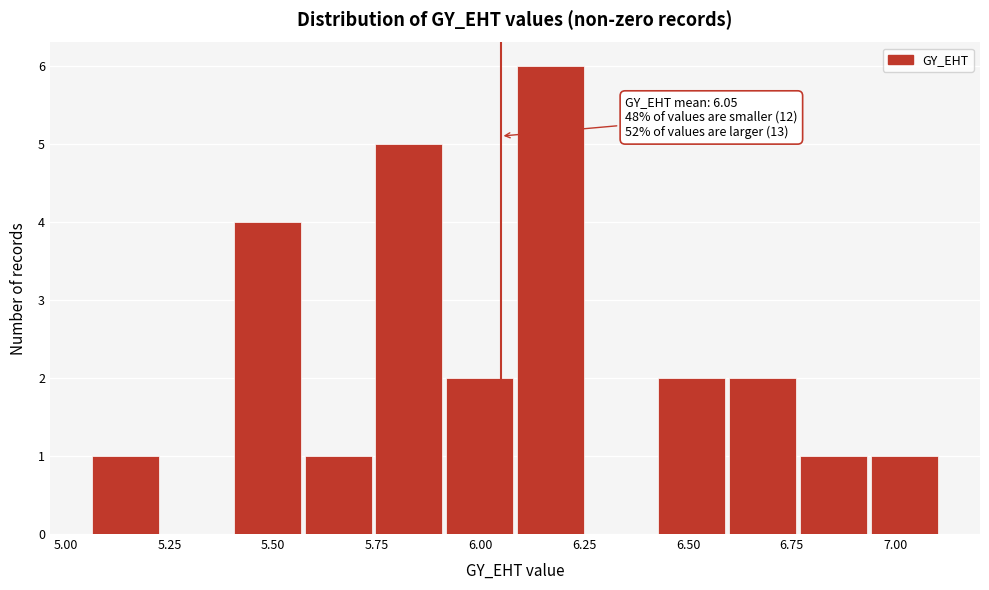

Read against the x-axis, roughly where is the centre of the tallest bar?

6.15